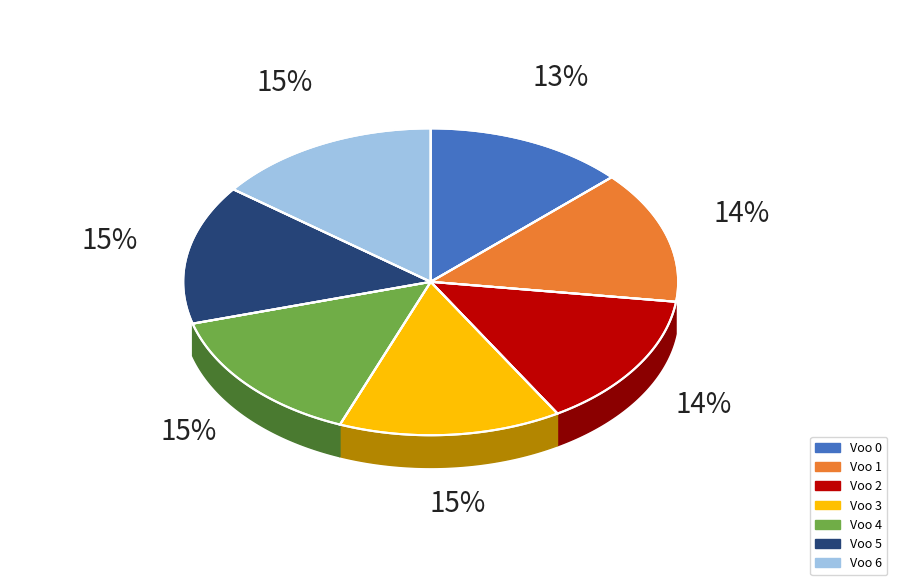

How much of the chart is everything except Voo 5?

85.3%